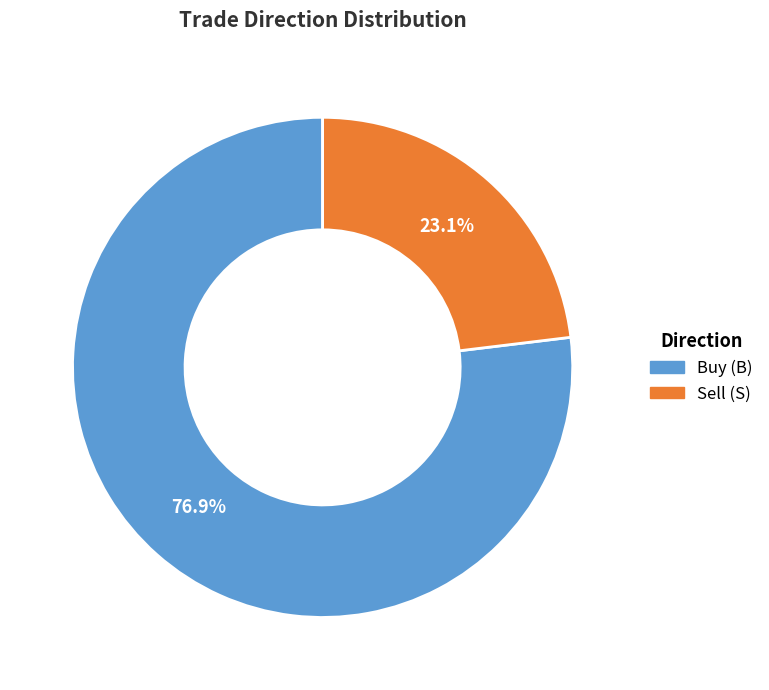

What is the smallest slice in the pie chart?

Sell (S)